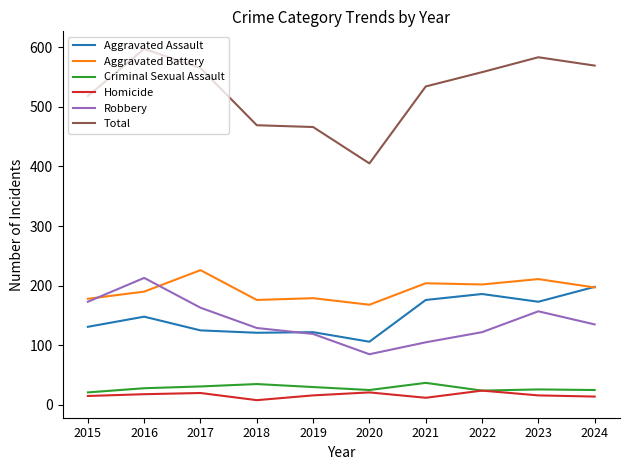

What is the difference between the maximum and second lowest values in the Criminal Sexual Assault series?

13